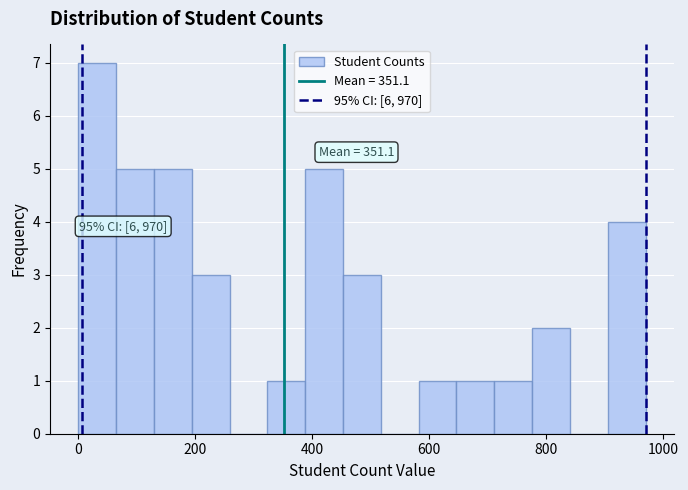

Around what value on the x-axis is the tallest bar? Give the approximate position of its centre, as read against the axis.

40